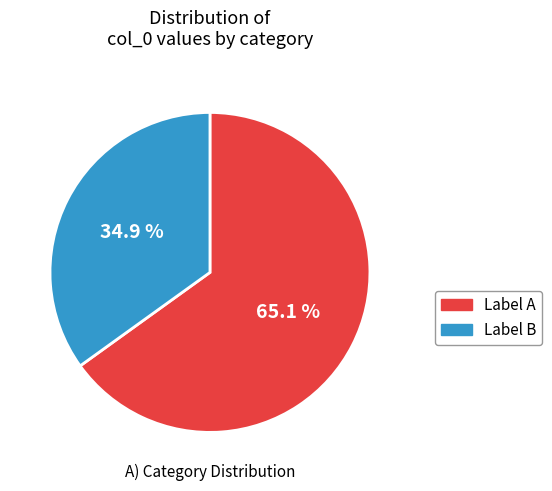

Rank the categories by value from highest to lowest.

Label A, Label B